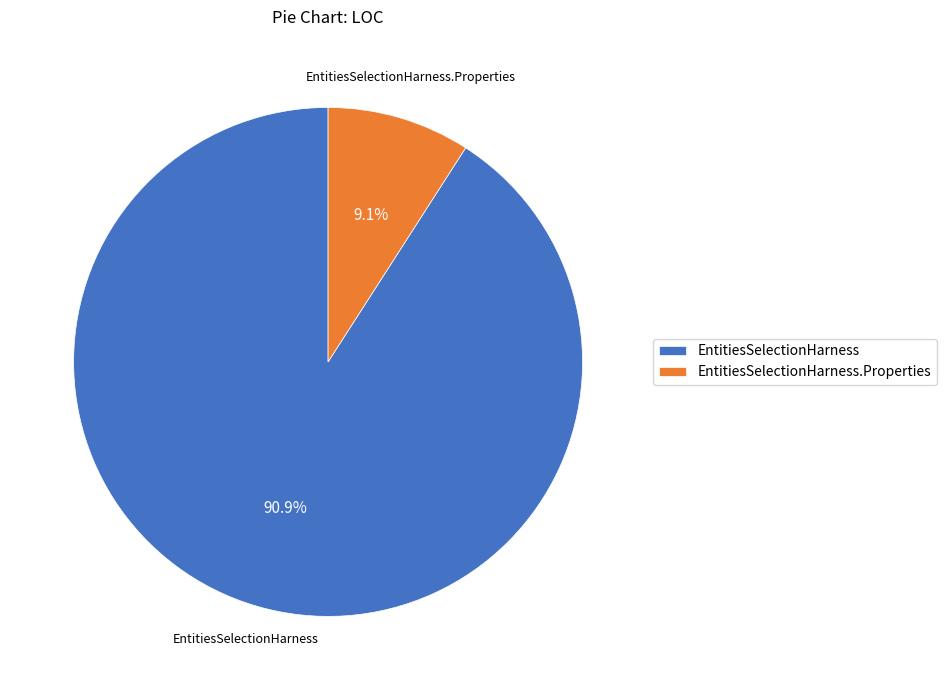

True or false: EntitiesSelectionHarness.Properties accounts for 16% of the total.

False